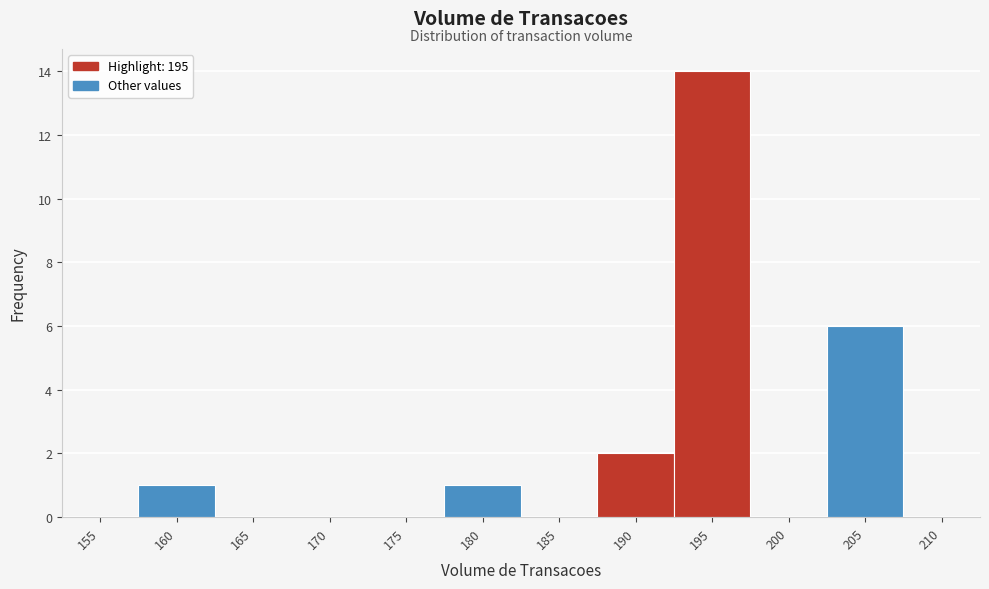

Reading right to left, extract all data points from this chart.

210=0	205=6	200=0	195=14	190=2	185=0	180=1	175=0	170=0	165=0	160=1	155=0